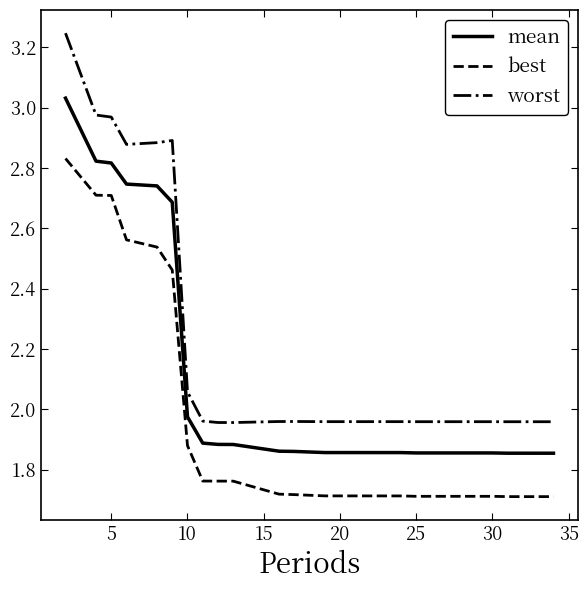

Rank the series by their average value, from highest to lowest.

worst, mean, best